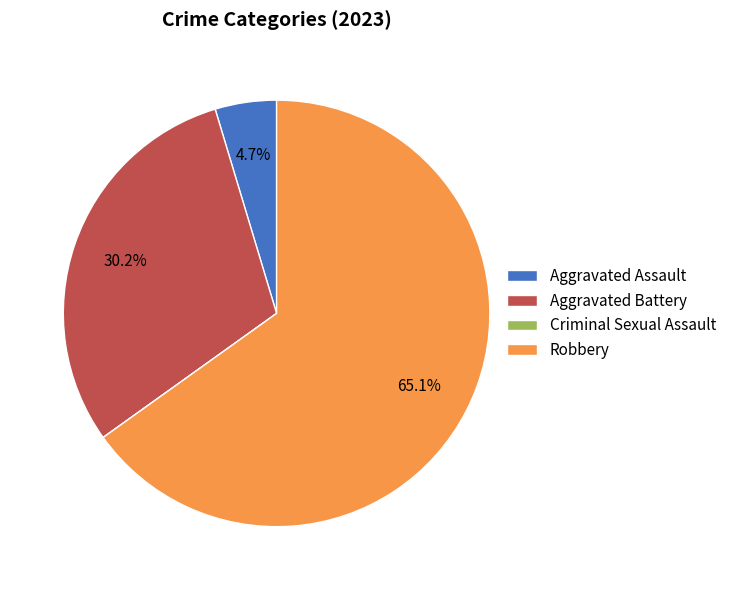

Is the sum of Aggravated Battery and Robbery greater than half?

Yes